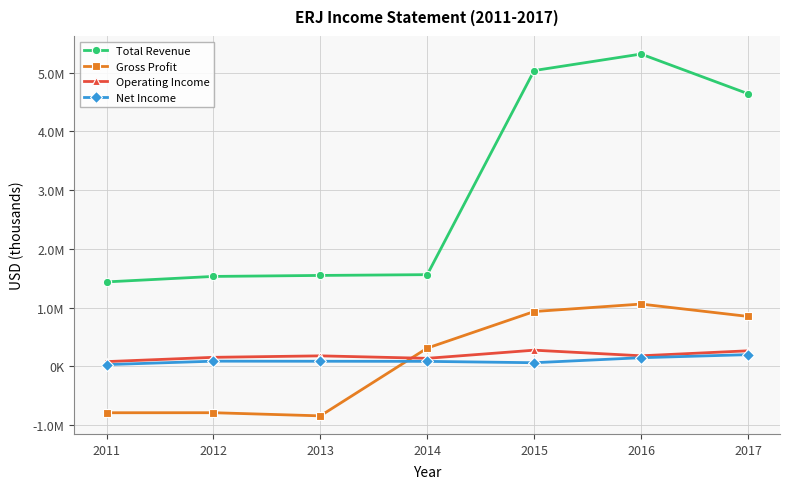

The Net Income series shows 83000 at 2014. True or false?

True